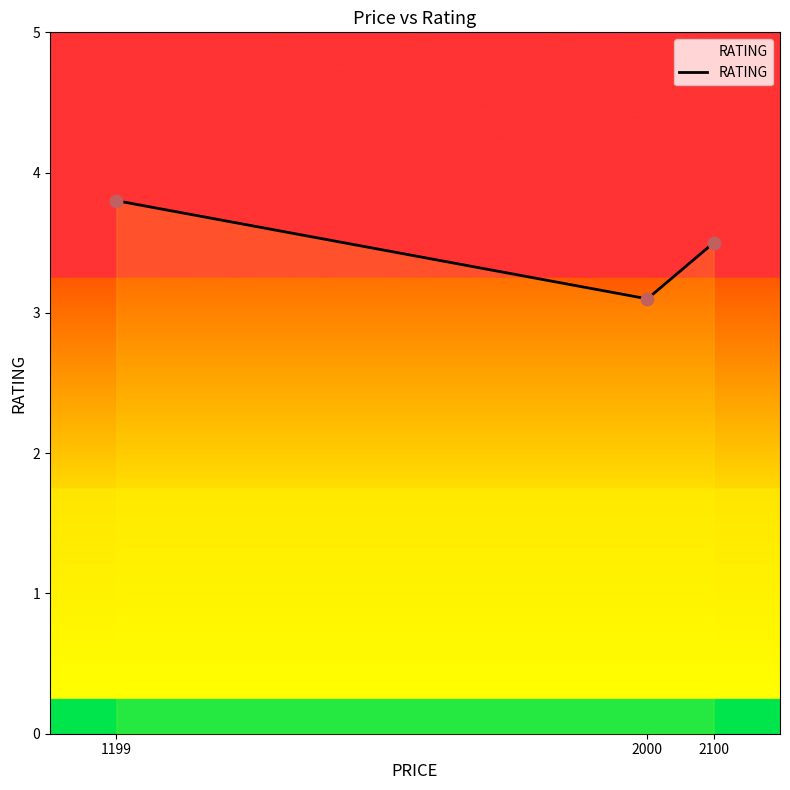

What is the change in value from 1199 to 2100?

-0.3